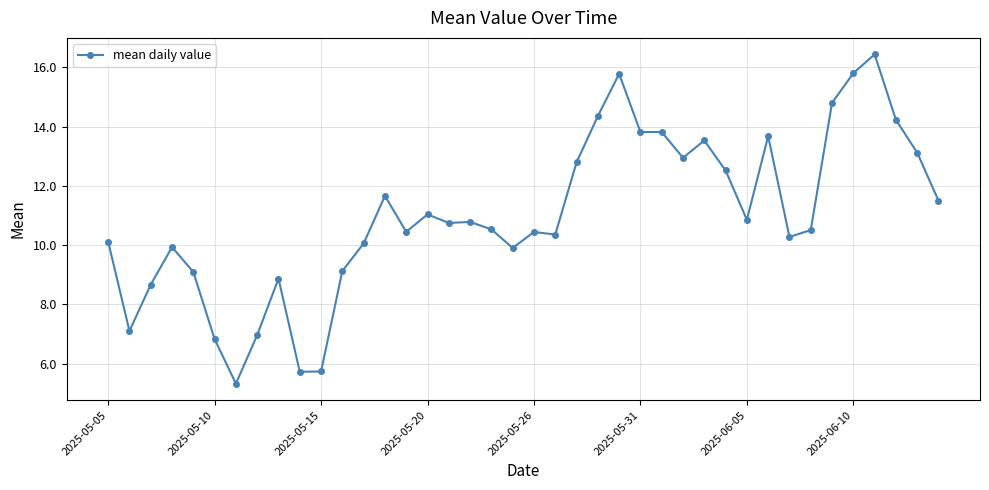

True or false: the data has more than 1 interior local peaks.

True